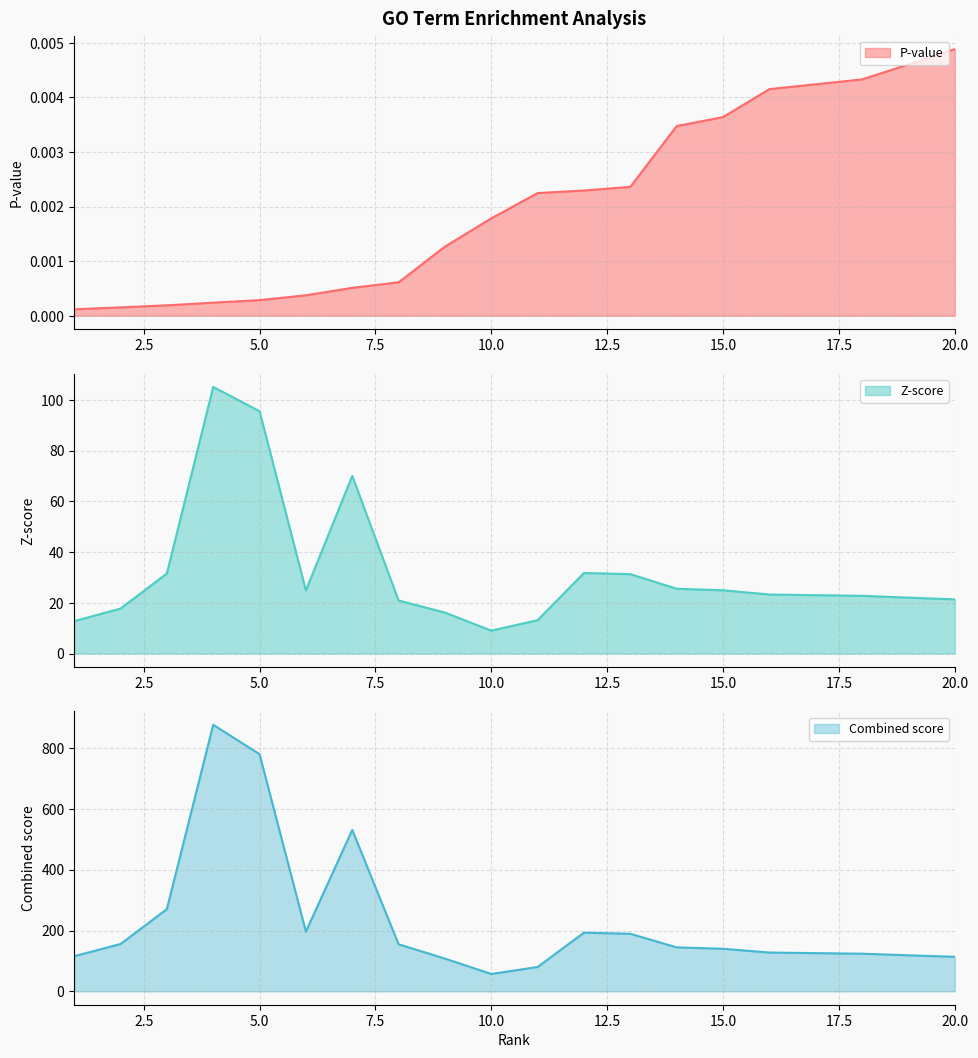

What is the sum of the Combined score values at 1 and 8?

270.3